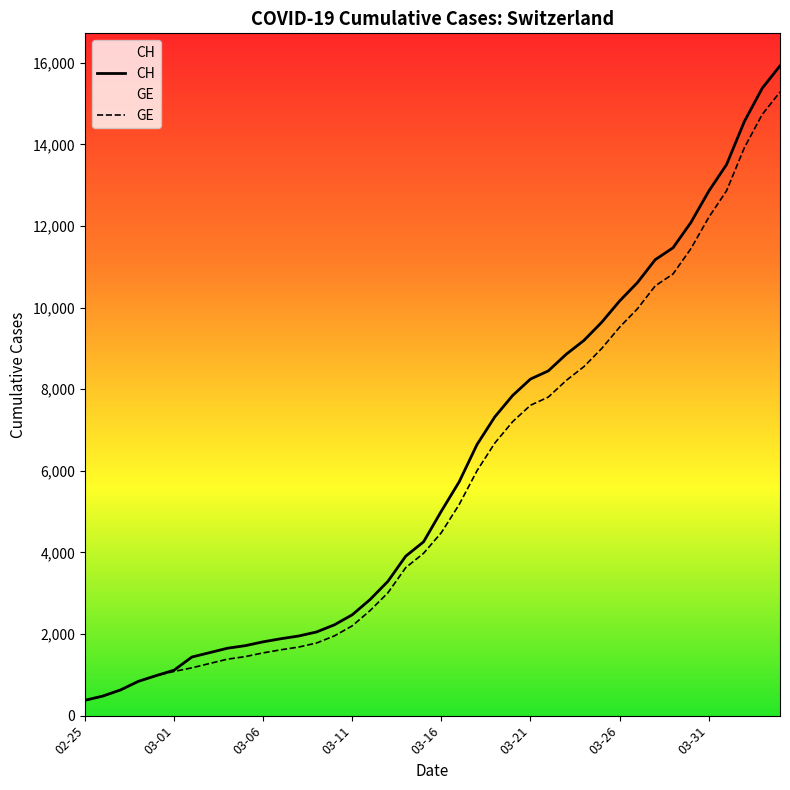

What is the approximate value of GE at 18?

3627